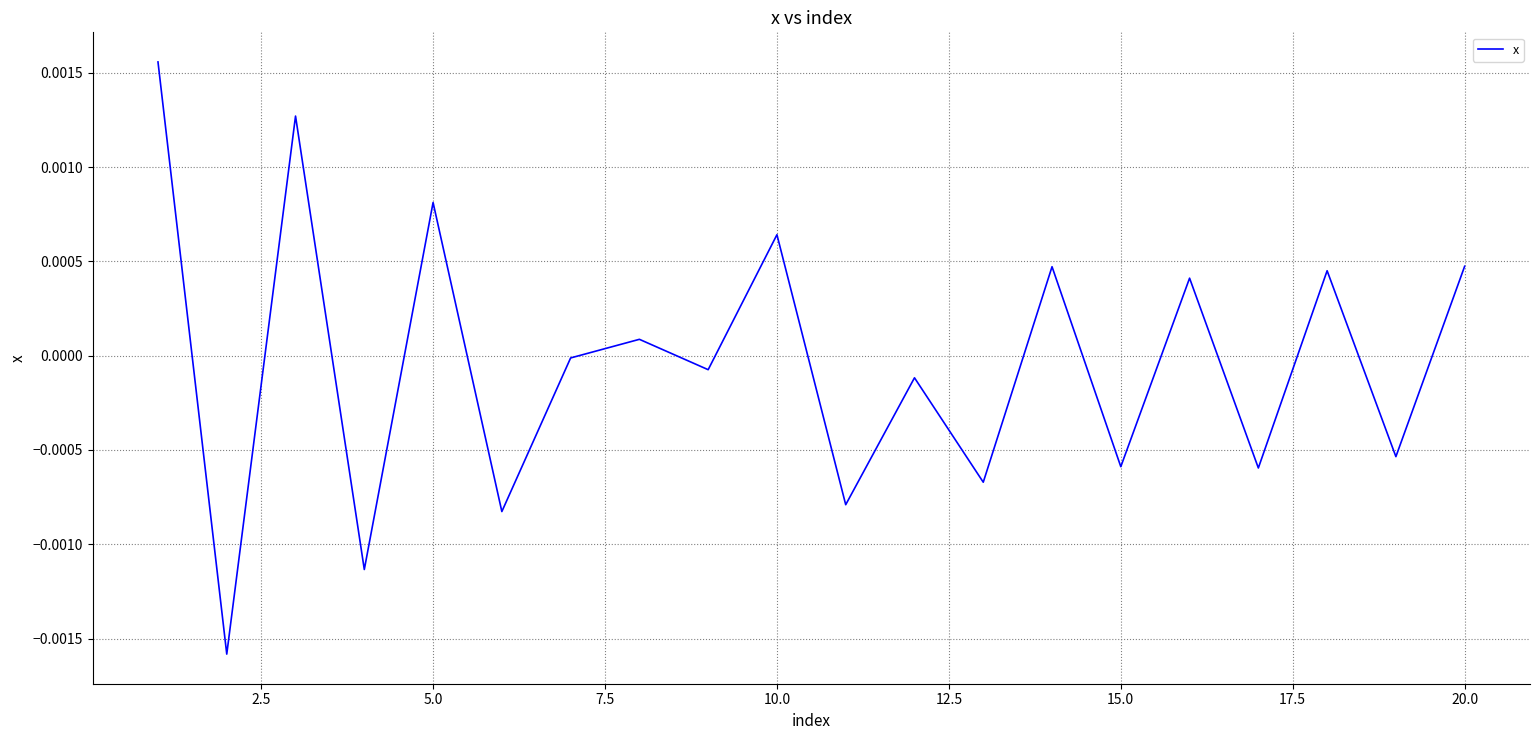

Is this an area chart (filled region under the line)?

No